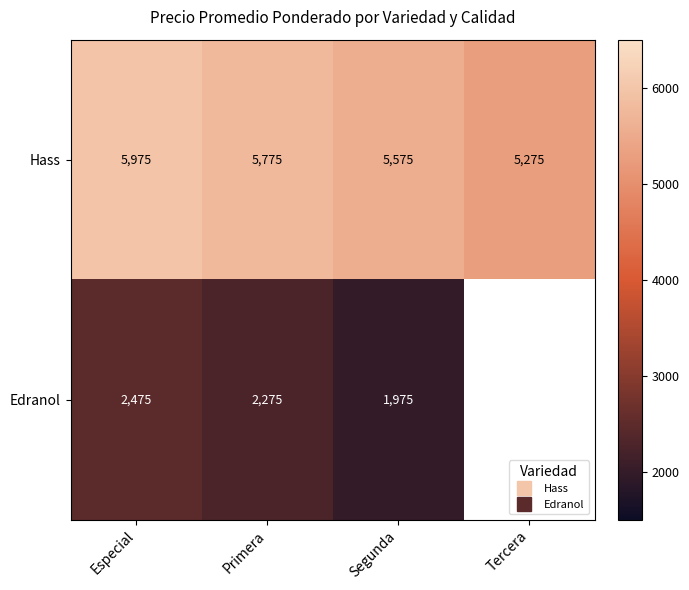

What is the sum of all Hass values?

22600.0